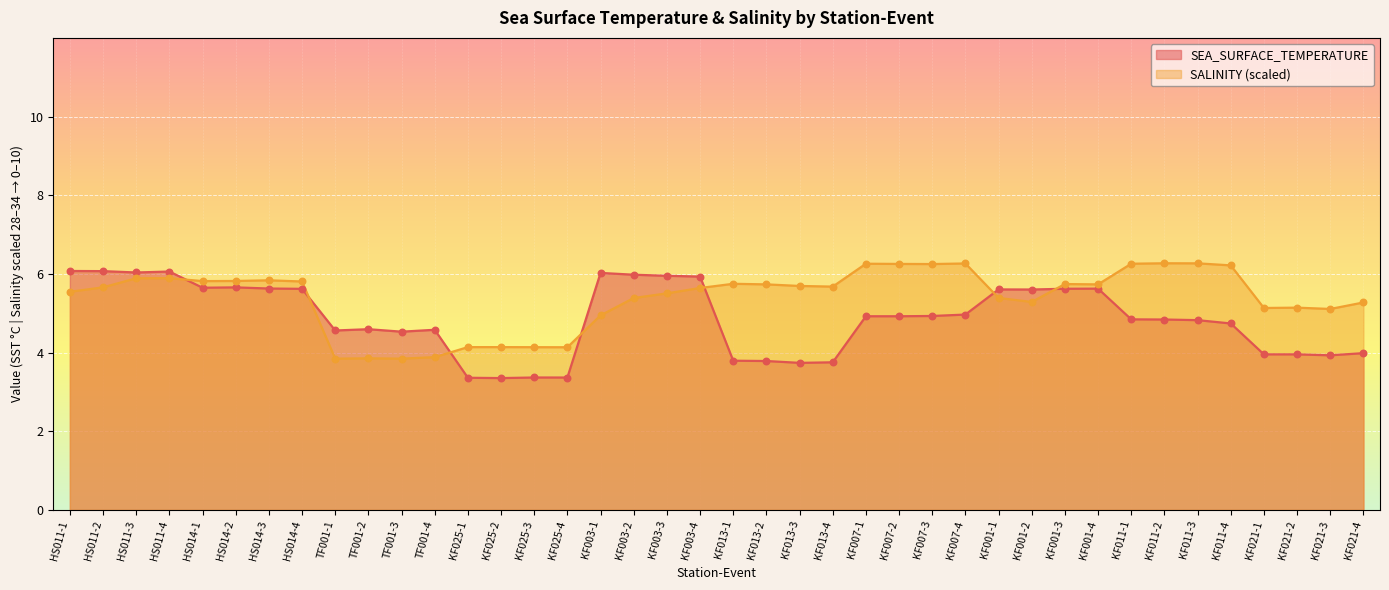

Which series has the widest spread of Y values?

SEA_SURFACE_TEMPERATURE